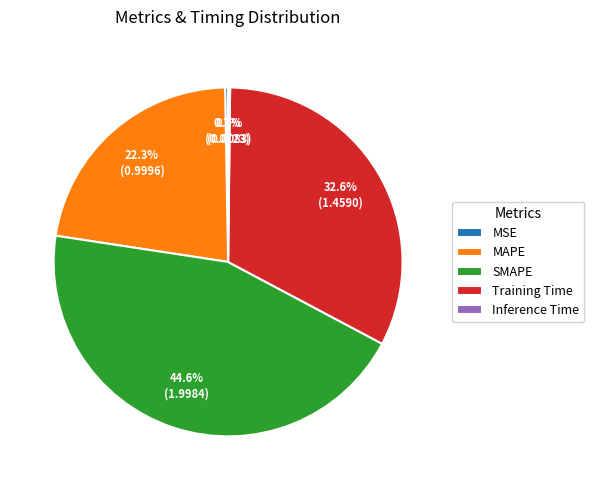

How much of the chart is everything except MAPE?

77.7%